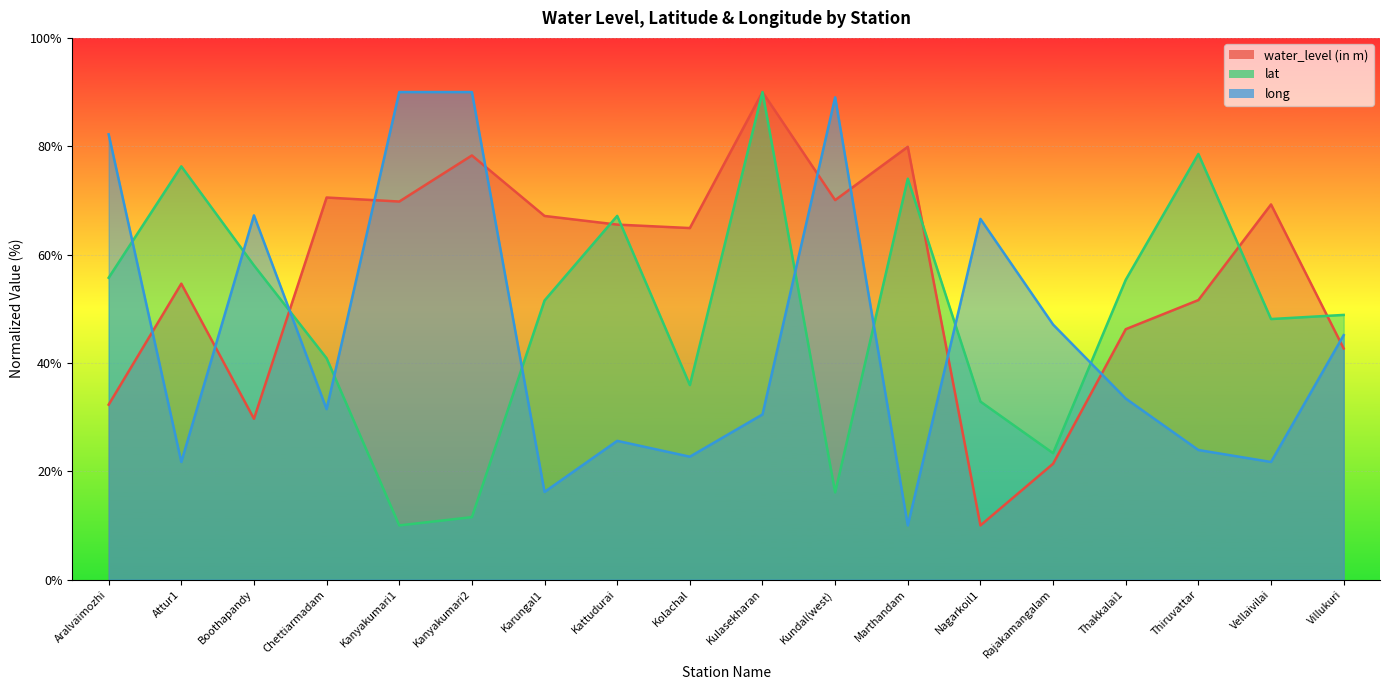

At how many categories does at least one series exceed 63?

15